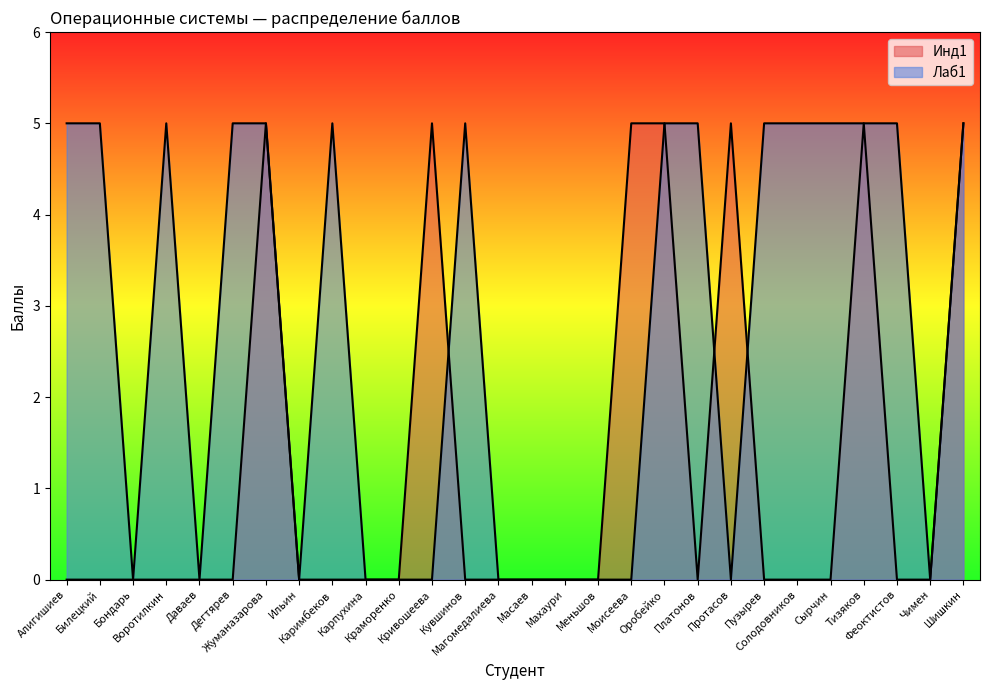

At how many categories does at least one series exceed 1?

18